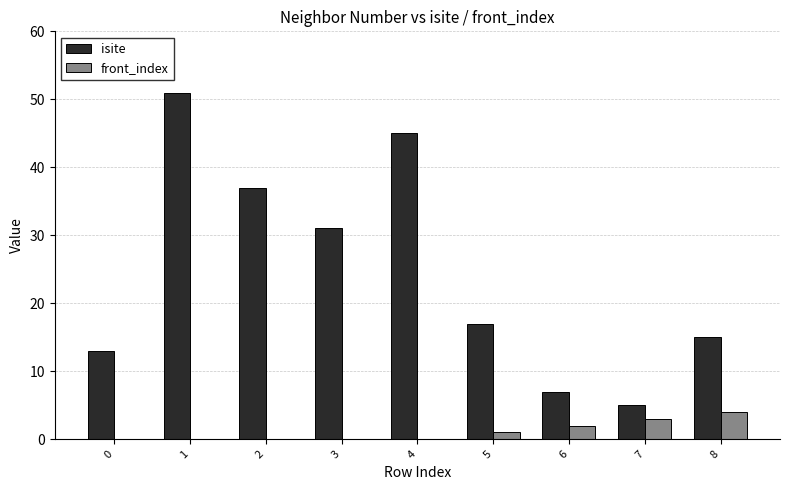

How many series are shown in this chart?

2